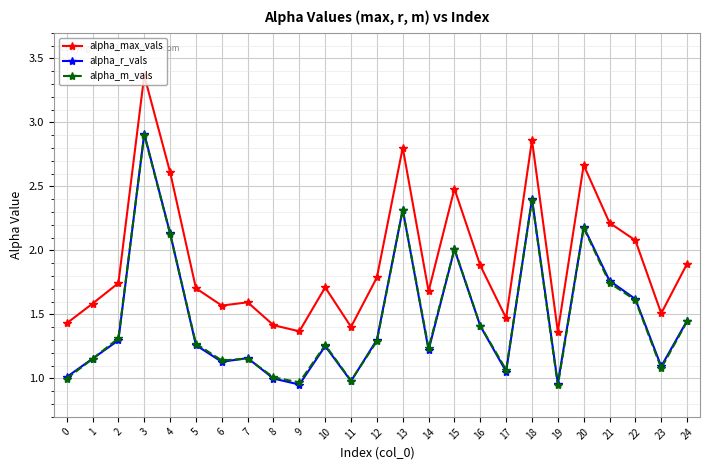

True or false: alpha_max_vals and alpha_r_vals cross at least once.

False